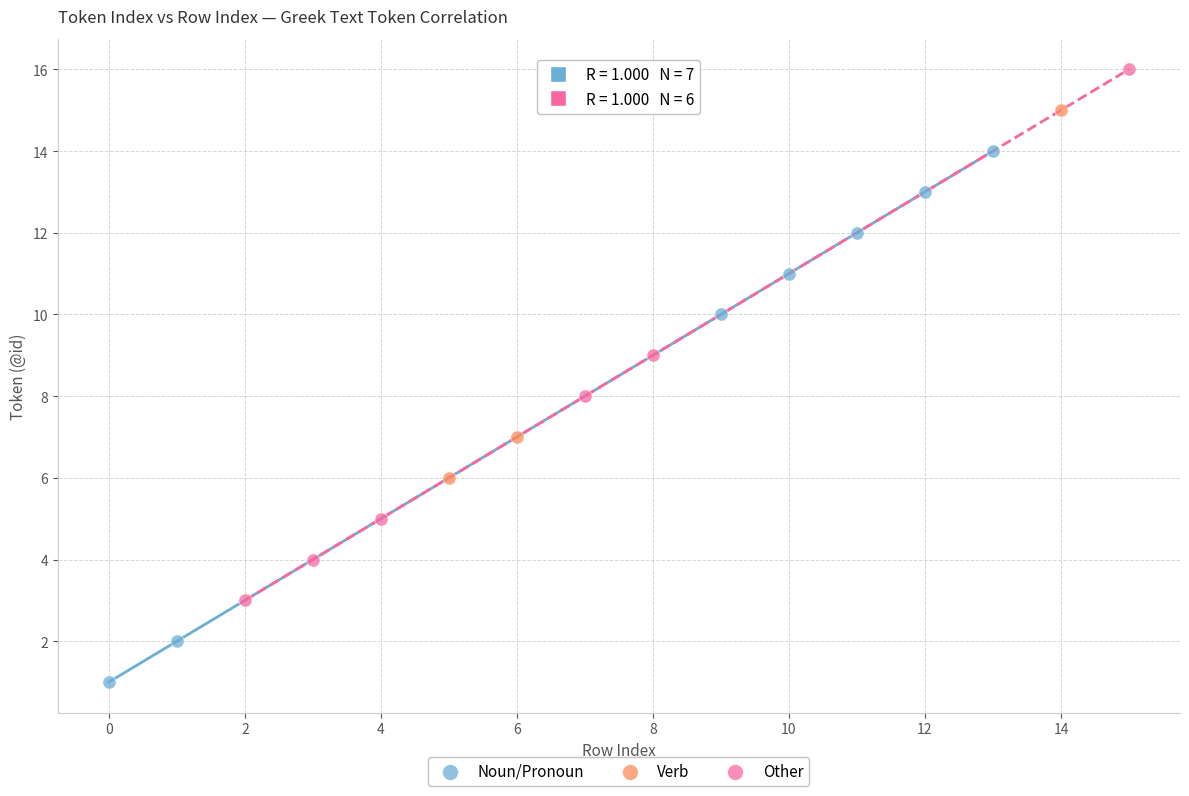

Which series reaches the maximum Y coordinate?

Other